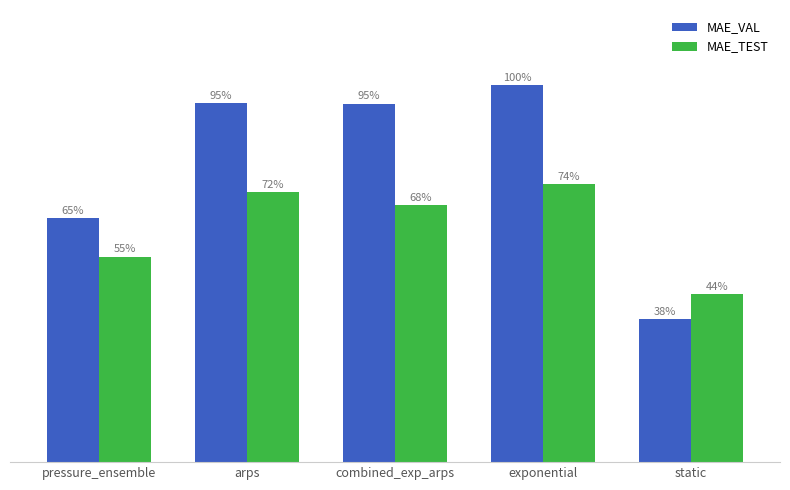

The MAE_VAL series shows 8961.6 at exponential. True or false?

False